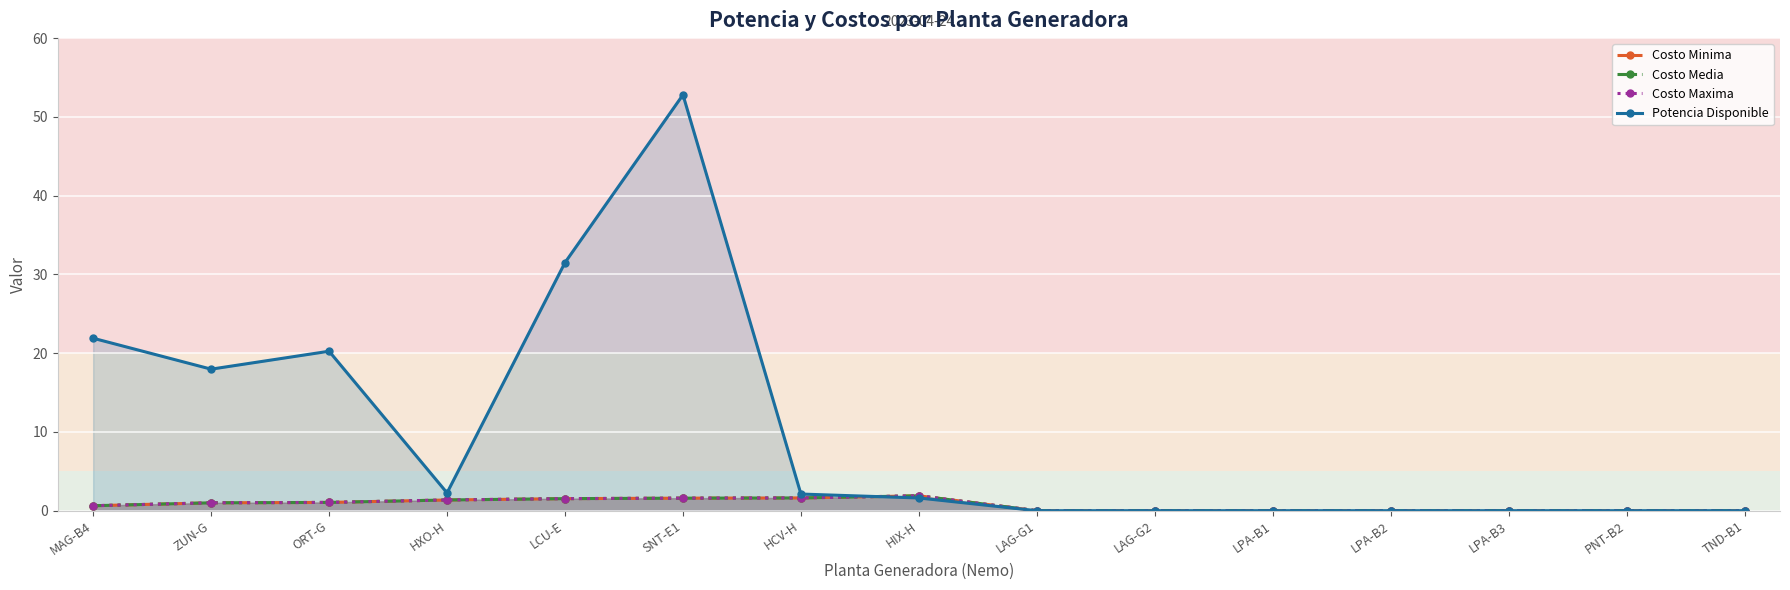

What is the total value across all series at LCU-E?

36.1